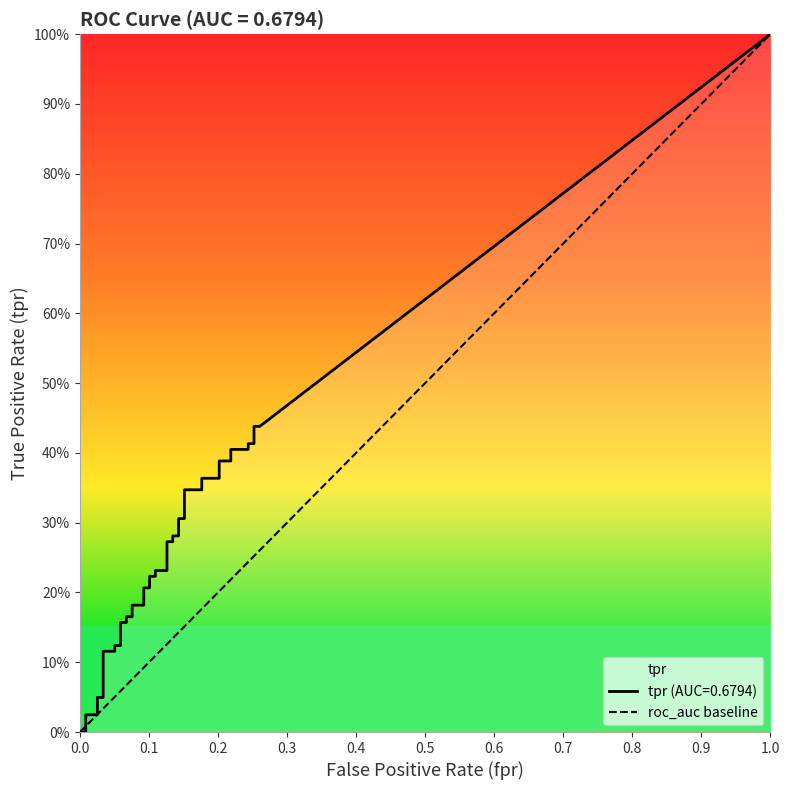

Which has a higher value, 0.0 or 1.0?

1.0